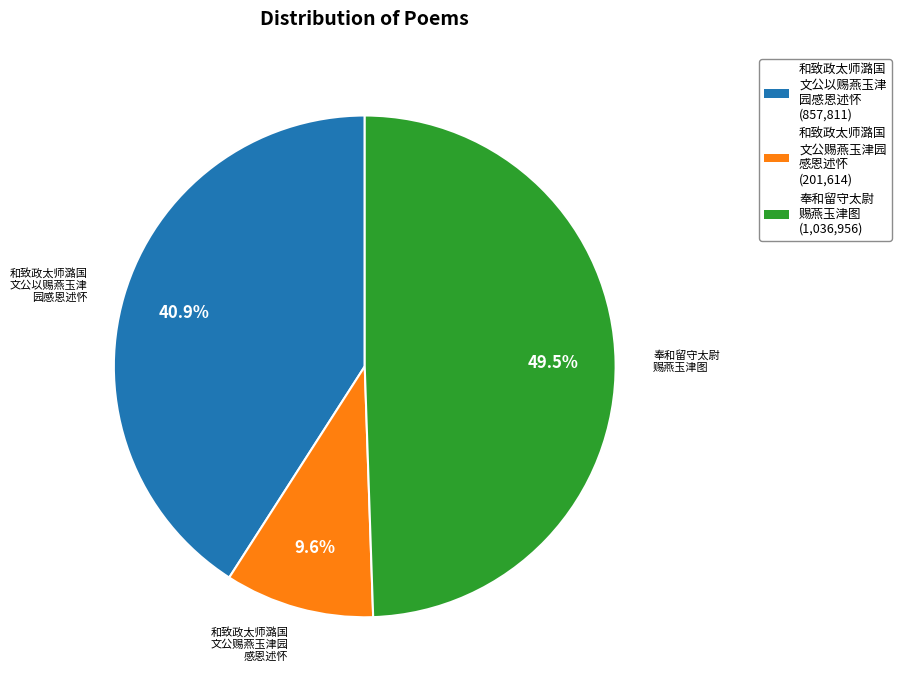

Does any single category account for the majority?

No